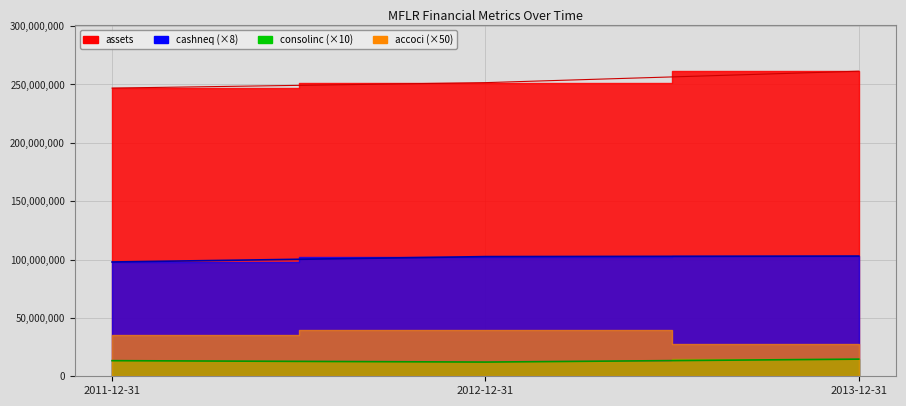

Between 2012-12-31 and 2013-12-31, which series saw the biggest shift?

assets